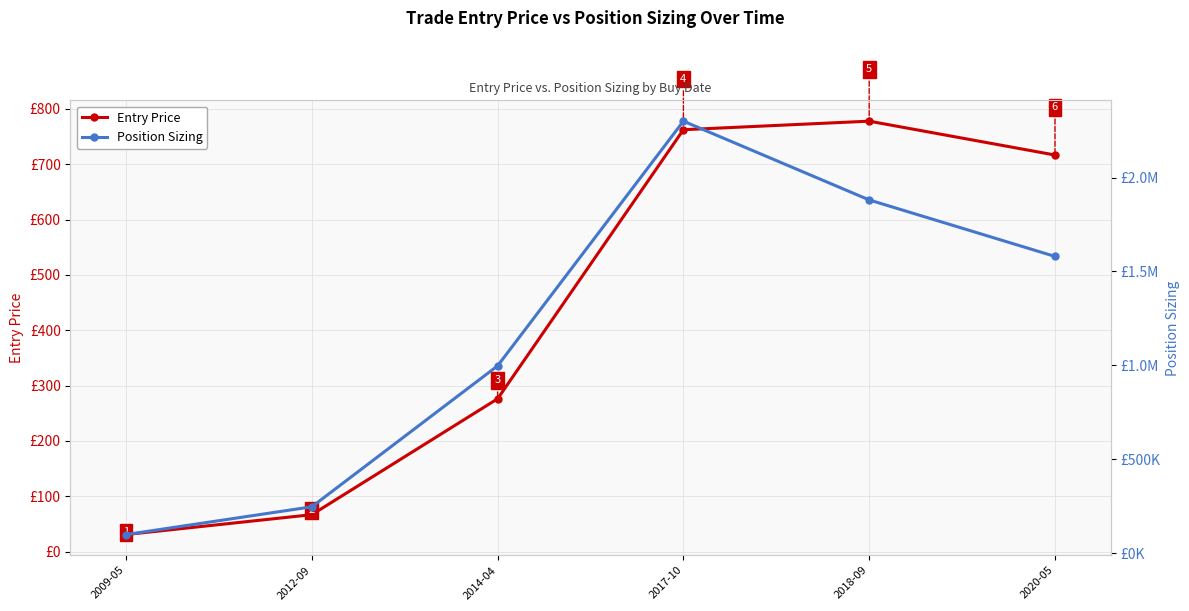

What is the value of the Entry Price point at the 3rd from the left?

276.3